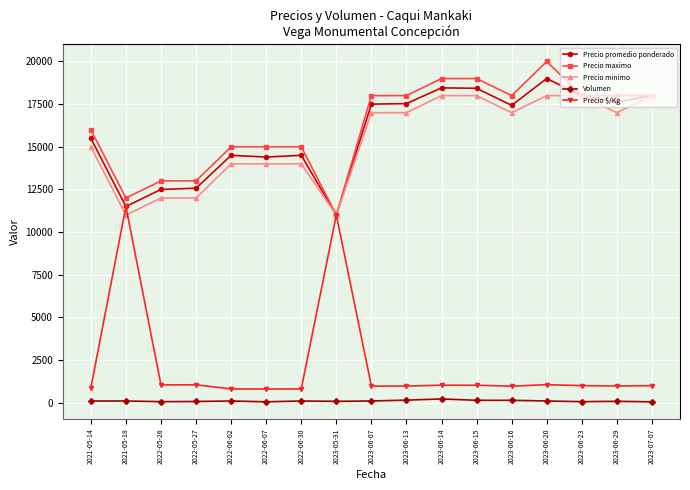

The value of Precio $/Kg at 2023-06-15 is 286. True or false?

False